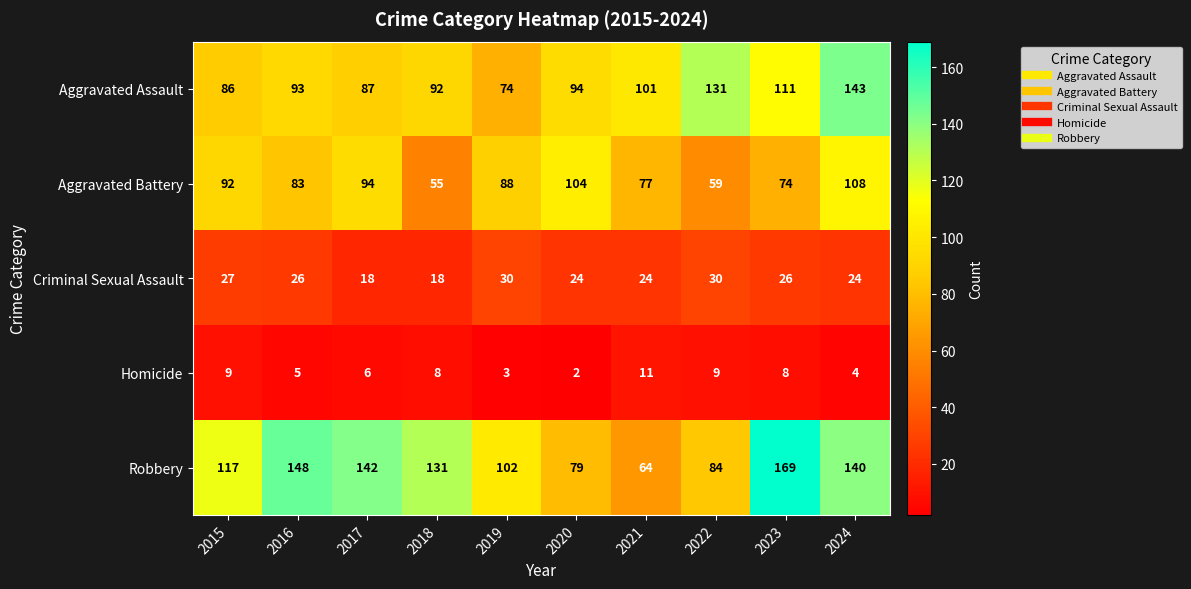

At how many categories does at least one series exceed 21?

10